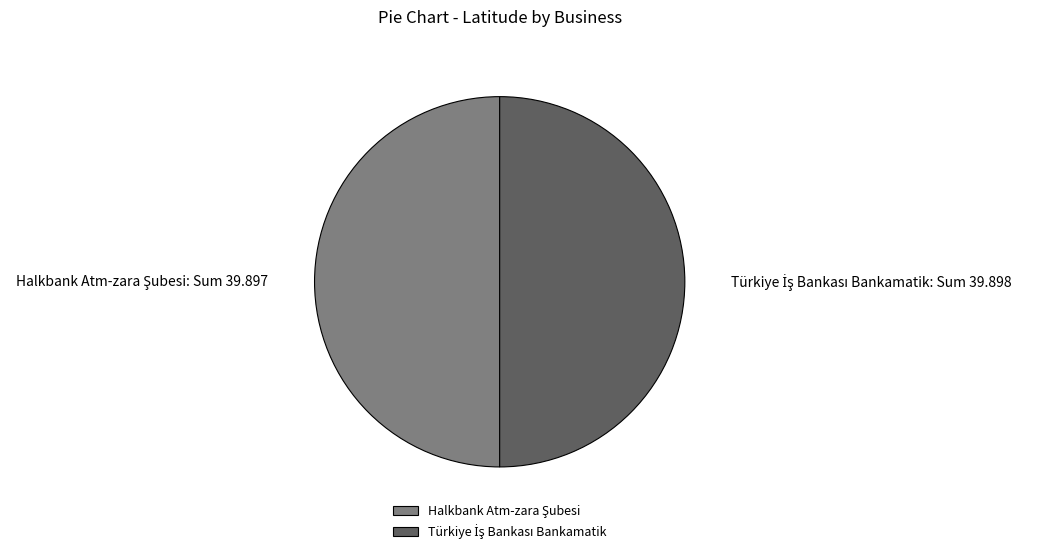

How many slices are in this pie chart?

2